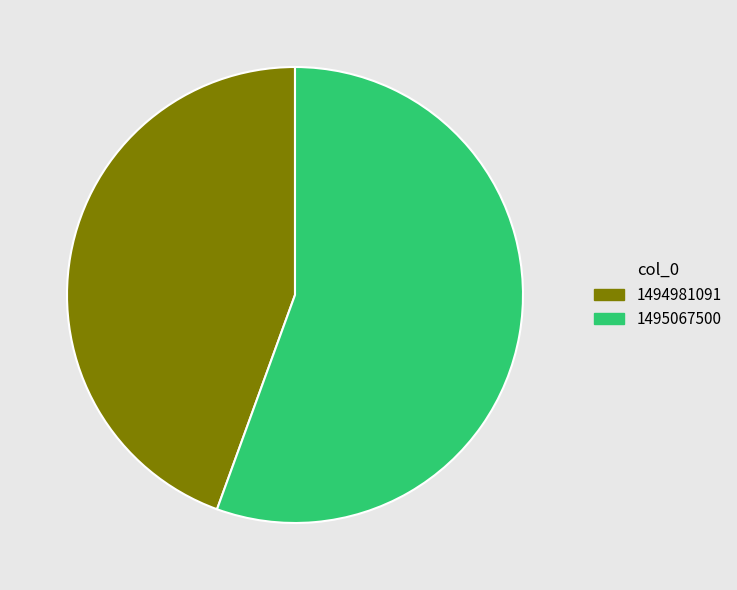

Is the sum of 1495067500 and 1494981091 greater than half?

Yes